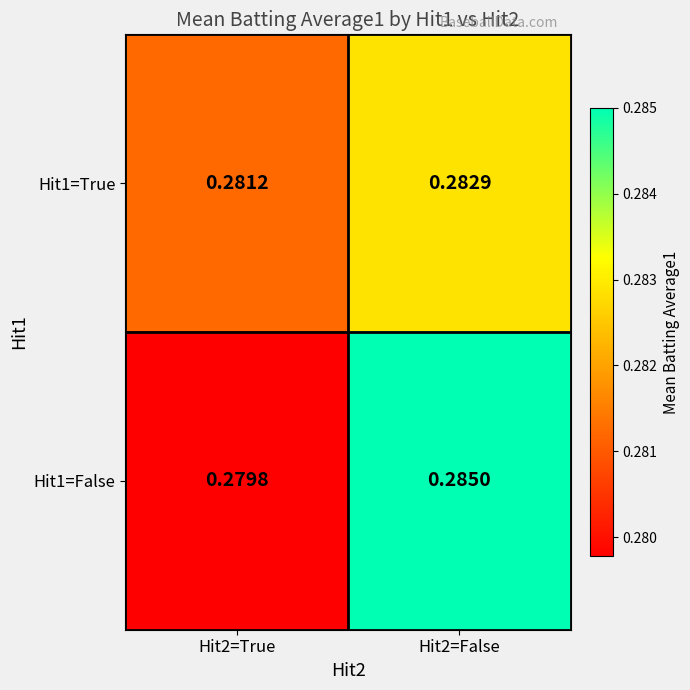

Is the value of Hit1=True at Hit2=True greater than the value of Hit1=False at Hit2=True?

Yes